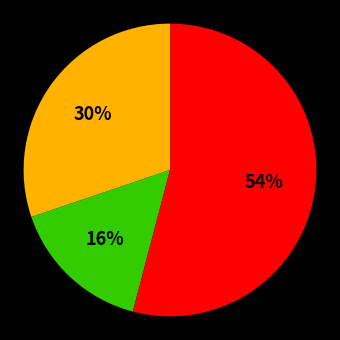

Does any single category account for the majority?

Yes